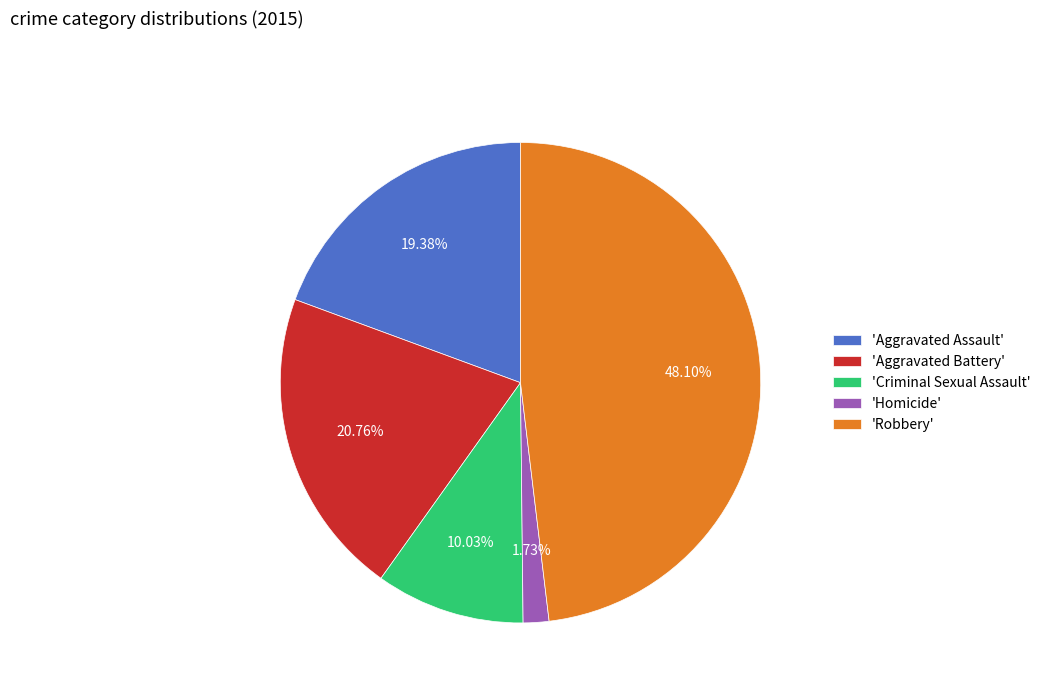

Is 'Criminal Sexual Assault' the majority of the pie?

No